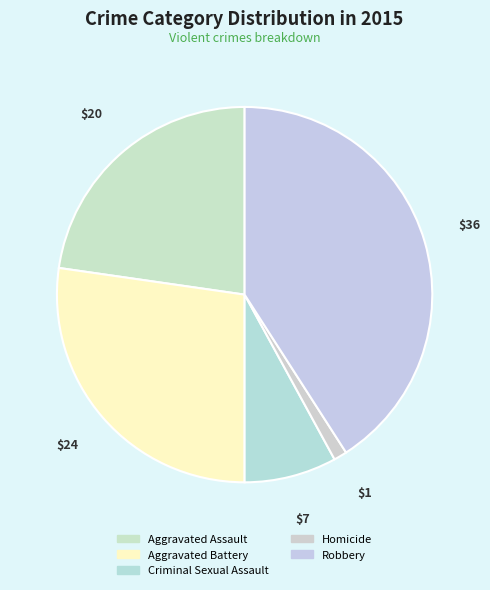

What is the change in value from Criminal Sexual Assault to Homicide?

-6